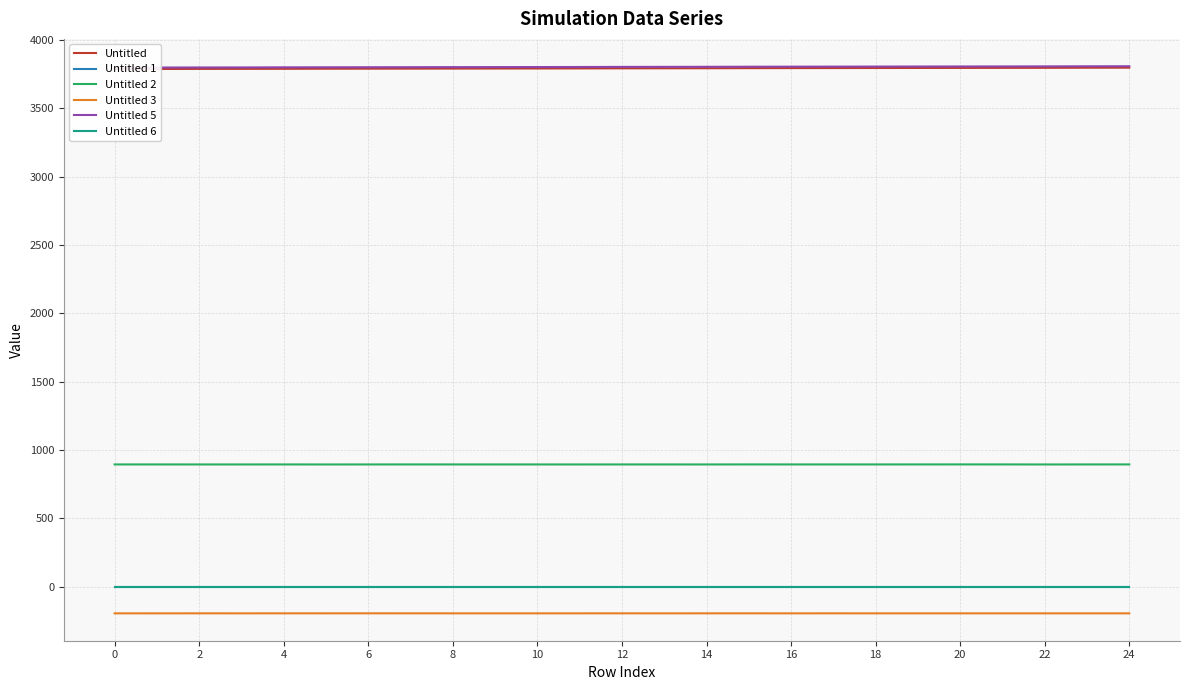

Read the Untitled 6 value at 13.

1.1